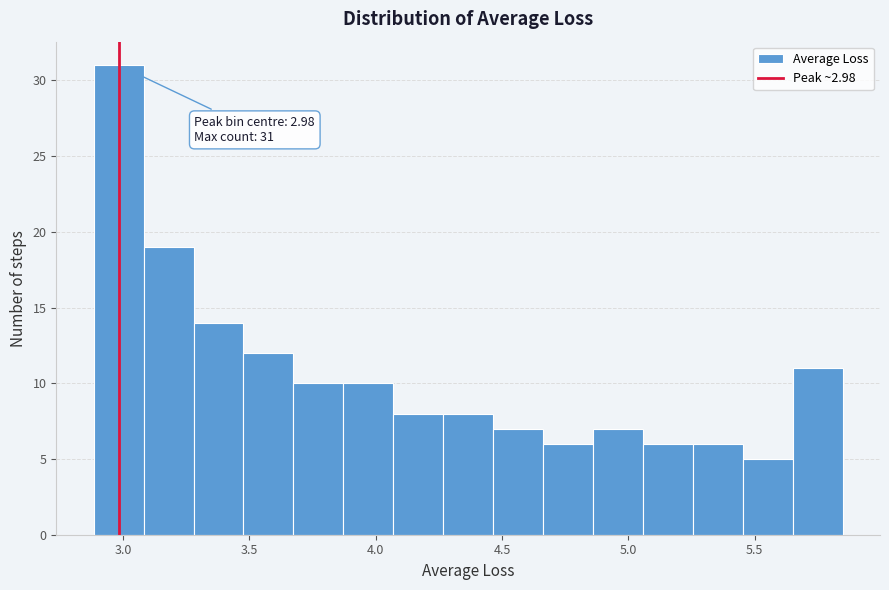

Around what value on the x-axis is the tallest bar? Give the approximate position of its centre, as read against the axis.

3.00